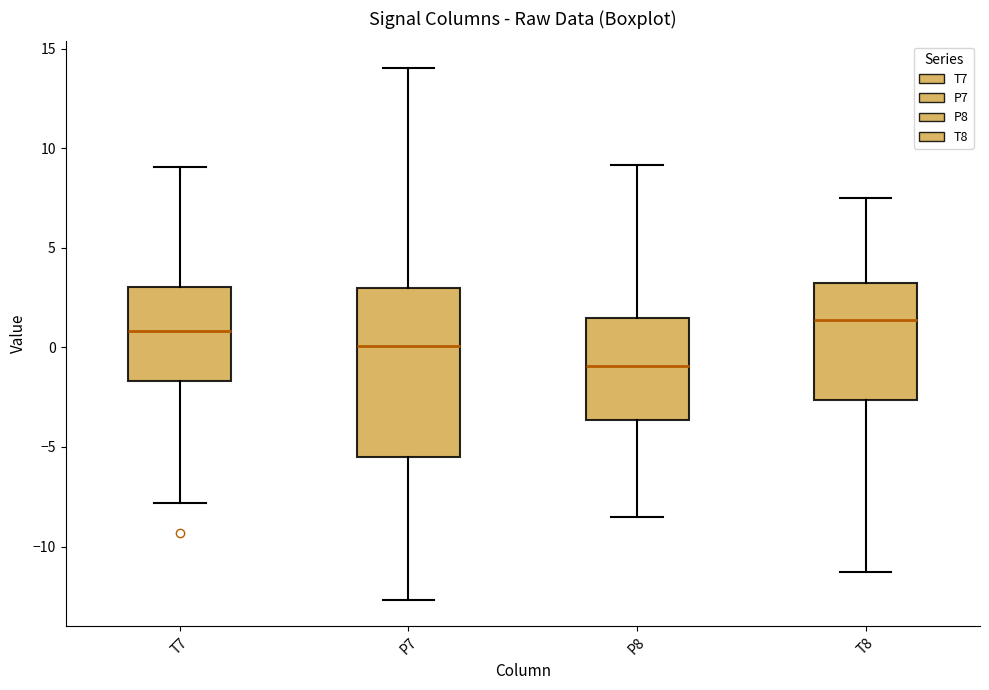

Reading left to right, read every box against the y-axis: the position of its median line, the range the box covers, and the ends of its whiskers. The values are not printed on the chart, so give them approximately, as read against the axis.

T7: median 1.0, box -1.5 to 3.0, whiskers -8.0 to 9.0
P7: median 0.0, box -5.5 to 3.0, whiskers -12.5 to 14.0
P8: median -1.0, box -3.5 to 1.5, whiskers -8.5 to 9.0
T8: median 1.5, box -2.5 to 3.0, whiskers -11.5 to 7.5